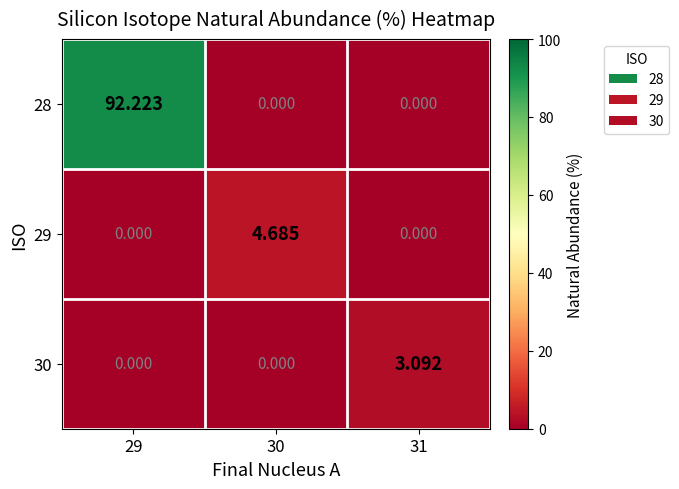

Is the value of 28 at 29 greater than the value of 29 at 31?

Yes